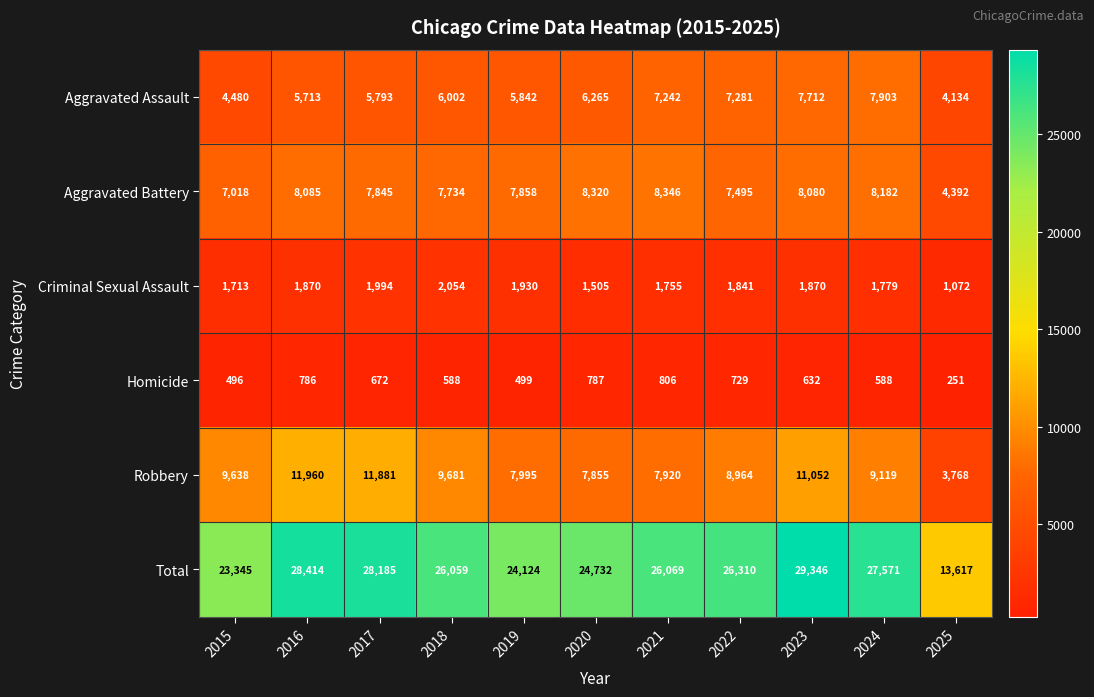

Which series changed the most between 2018 and 2025?

Total